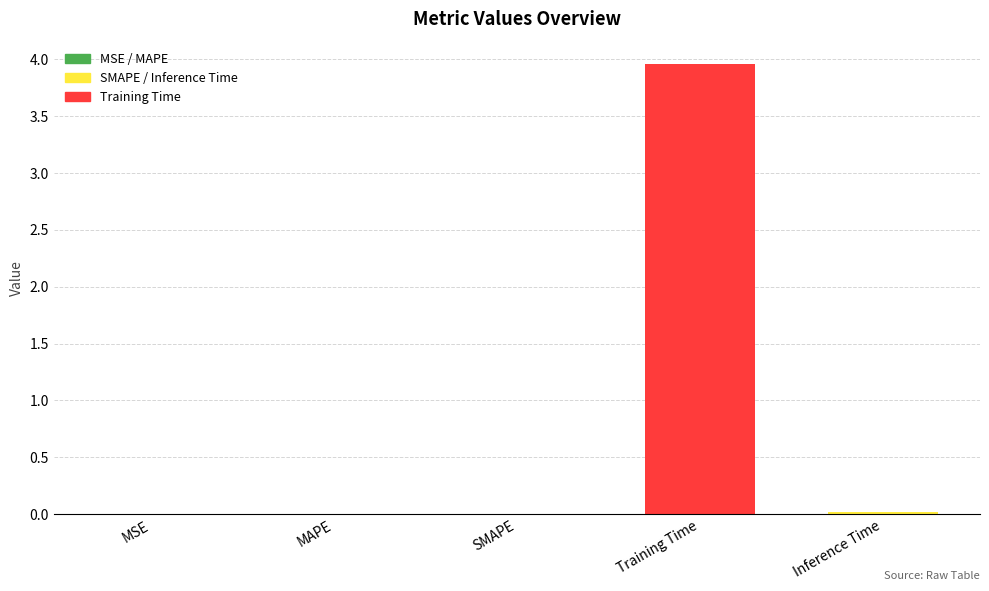

Is it true that the value at Inference Time is 0.0?

True